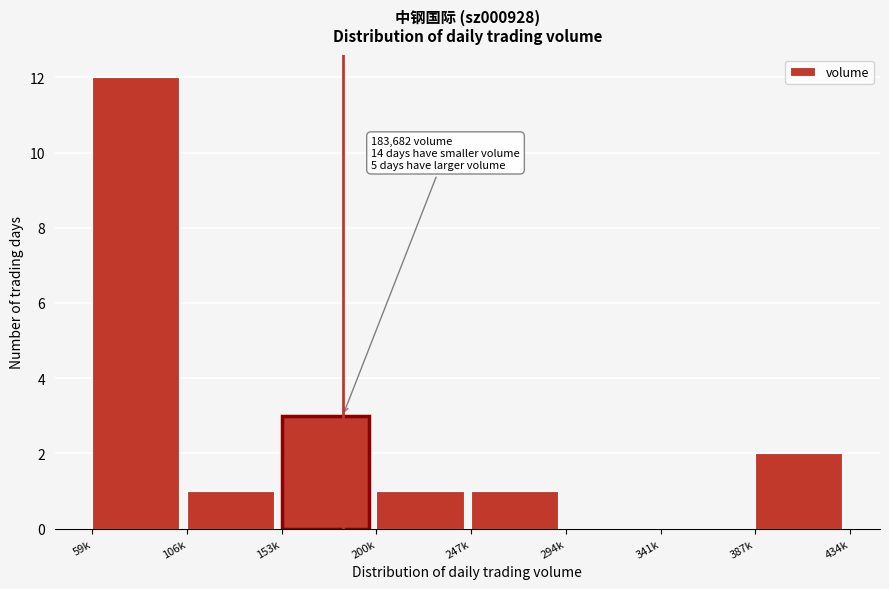

Reading right to left, extract all data points from this chart.

387k=2	341k=0	294k=0	247k=1	200k=1	153k=3	106k=1	59k=12